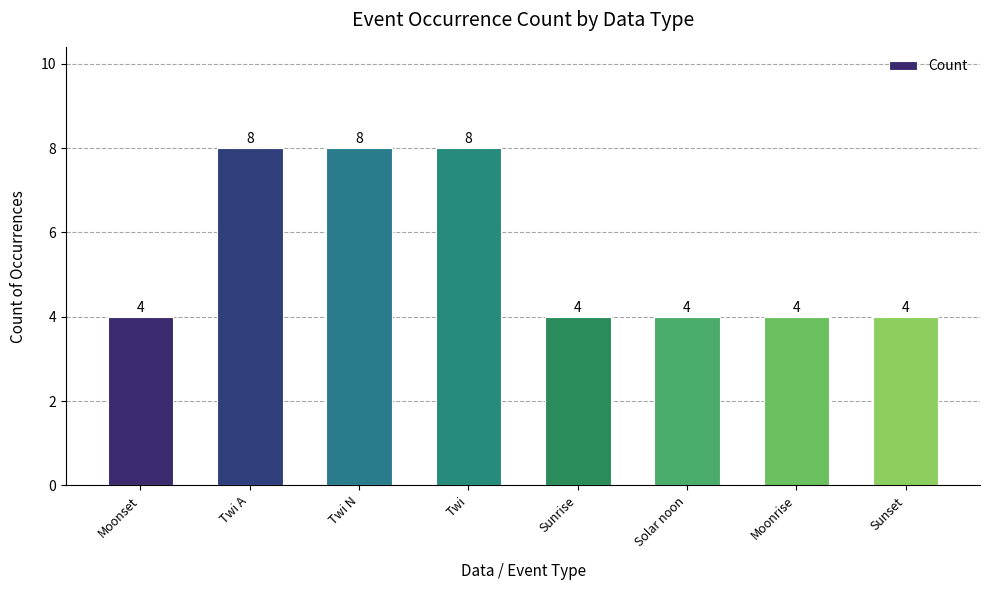

What is the difference between the second highest and minimum values?

4